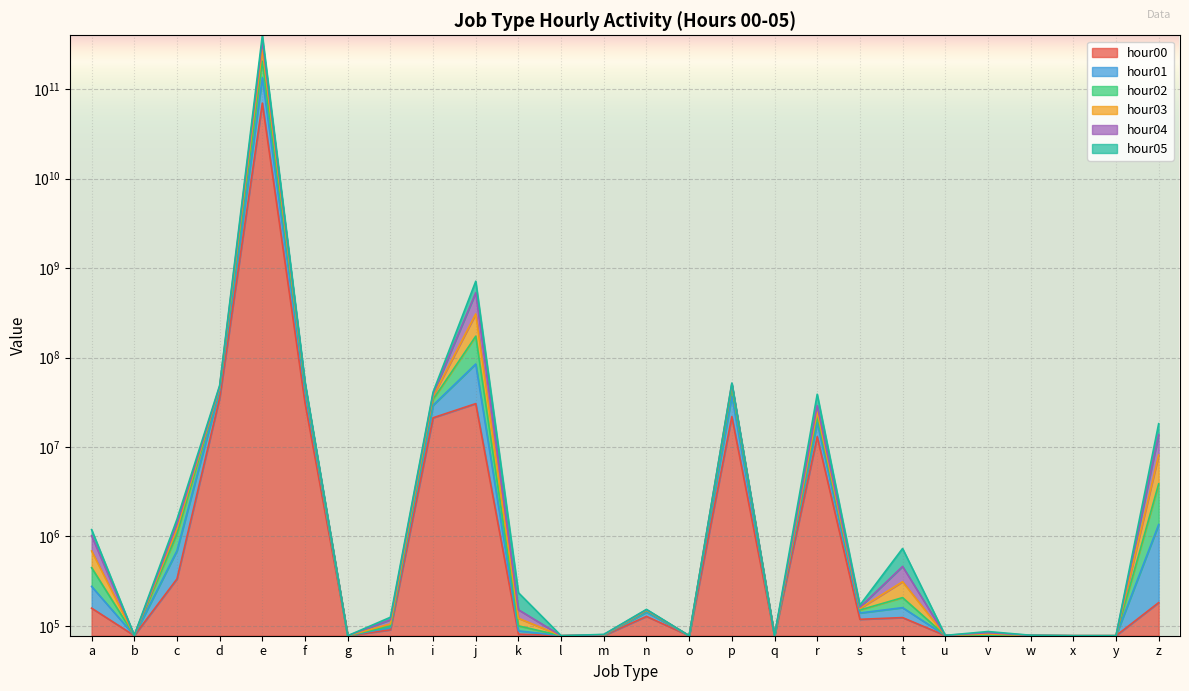

Reading right to left, what are all the values shown in this chart?

hour00: z=333240	y=1	x=1	w=893	v=372	u=1860	t=182546	s=165191	r=13042427	q=1	p=21844784	o=1	n=194528	m=1443	l=52	k=16109	j=30513726	i=21196325	h=59240	g=8	f=31063663	e=70028558975	d=35217081	c=571835	b=1162	a=277344
hour01: z=3858553	y=3	x=3	w=2491	v=7394	u=3026	t=383517	s=258844	r=21829108	q=3	p=45552623	o=3	n=249837	m=5154	l=117	k=99071	j=173169316	i=33992555	h=95832	g=22	f=46383776	e=206495768640	d=45524606	c=1064373	b=2386	a=685048
hour02: z=8121505	y=4	x=4	w=3134	v=17611	u=3160	t=543510	s=273723	r=24619909	q=4	p=49554203	o=4	n=257163	m=7574	l=129	k=175916	j=307451126	i=36896001	h=118500	g=33	f=49299343	e=280673399394	d=46532608	c=1227384	b=2775	a=852904
hour03: z=18198352	y=6	x=6	w=4903	v=42187	u=3374	t=878069	s=307713	r=38849898	q=6	p=51826211	o=12	n=265227	m=13598	l=229	k=432681	j=712725238	i=41037400	h=185710	g=99	f=52863647	e=401560946790	d=48696484	c=1552134	b=4500	a=1189859
hour04: z=13750052	y=5	x=5	w=3863	v=30482	u=3254	t=697492	s=286602	r=29080202	q=5	p=51158274	o=11	n=261252	m=10445	l=151	k=261604	j=531923625	i=39184088	h=160454	g=59	f=50973096	e=347759041839	d=47453050	c=1376216	b=3290	a=1018722
hour05: z=1354849	y=2	x=2	w=1696	v=1683	u=2733	t=282514	s=228856	r=18792327	q=2	p=36896186	o=2	n=236682	m=3130	l=87	k=49156	j=84639797	i=29262671	h=82425	g=13	f=42078921	e=134631396701	d=43179372	c=855827	b=1759	a=496178